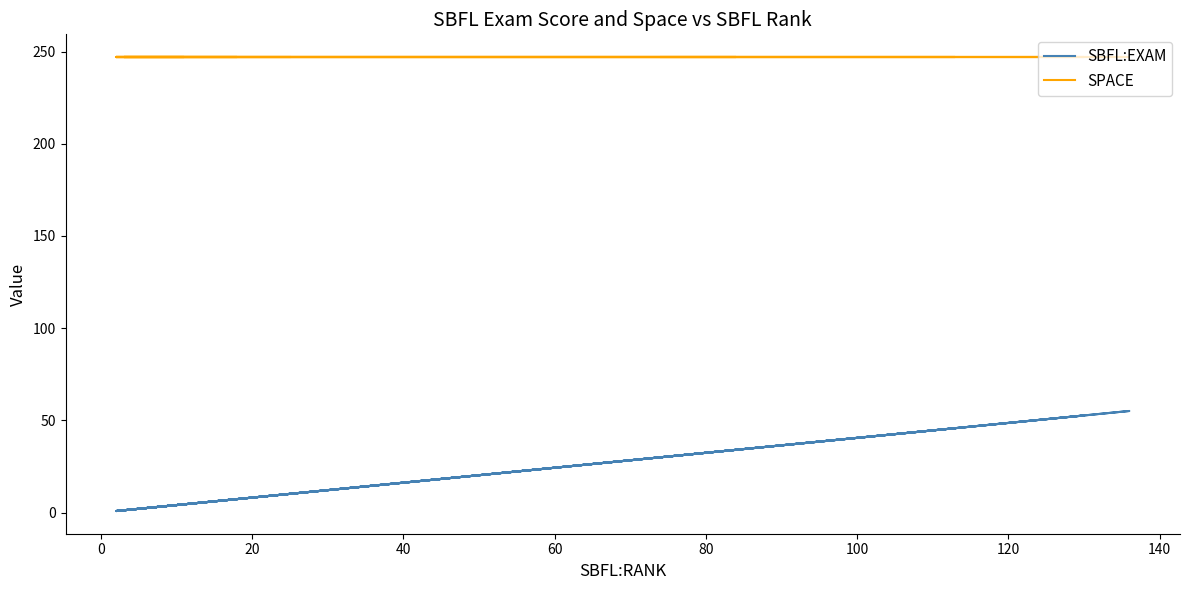

Is this an area chart (filled region under the line)?

No